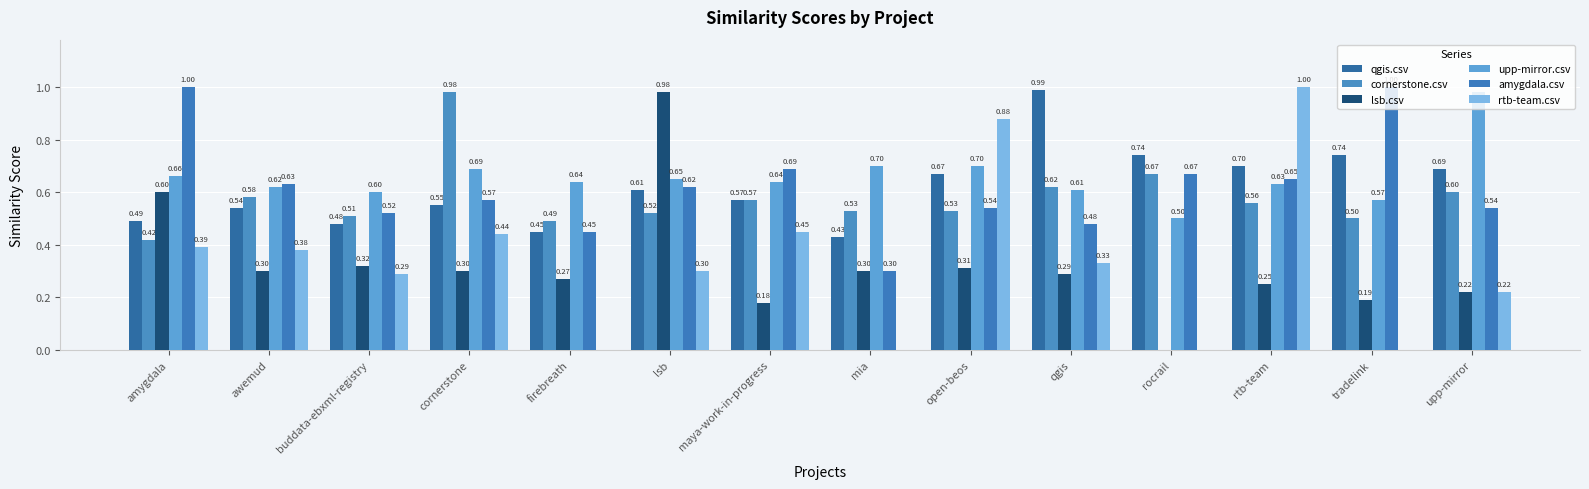

Is it true that lsb.csv equals 0.2 at tradelink?

True